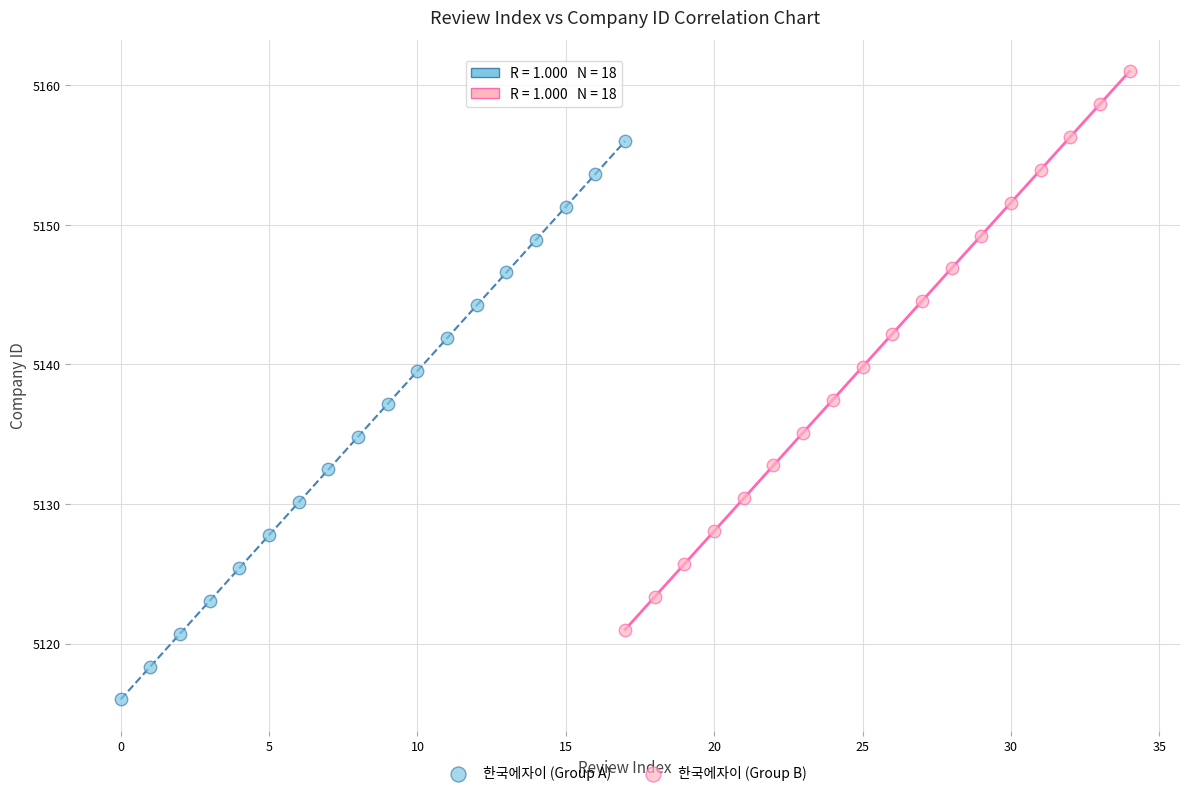

Which series contains the lowest Y value?

한국에자이 (Group A)